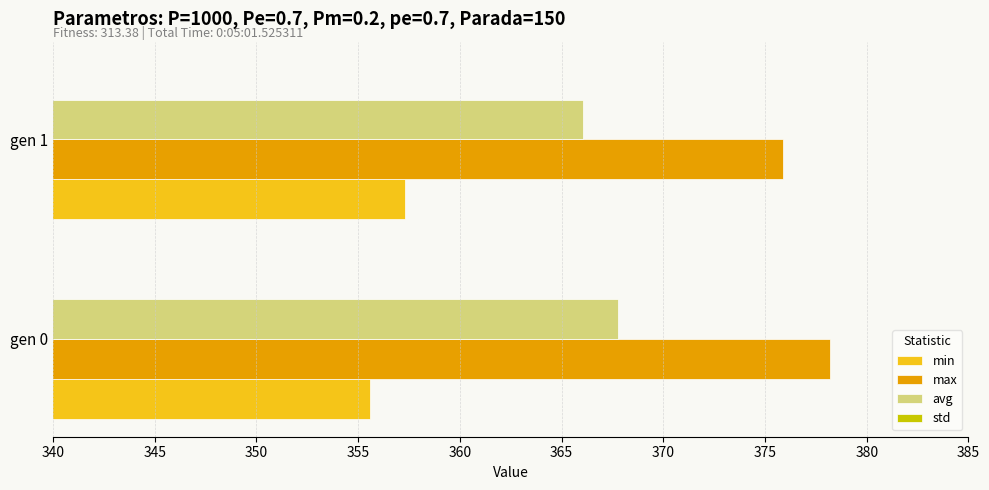

What is the value of the max bar at the 2nd from the left?

375.9